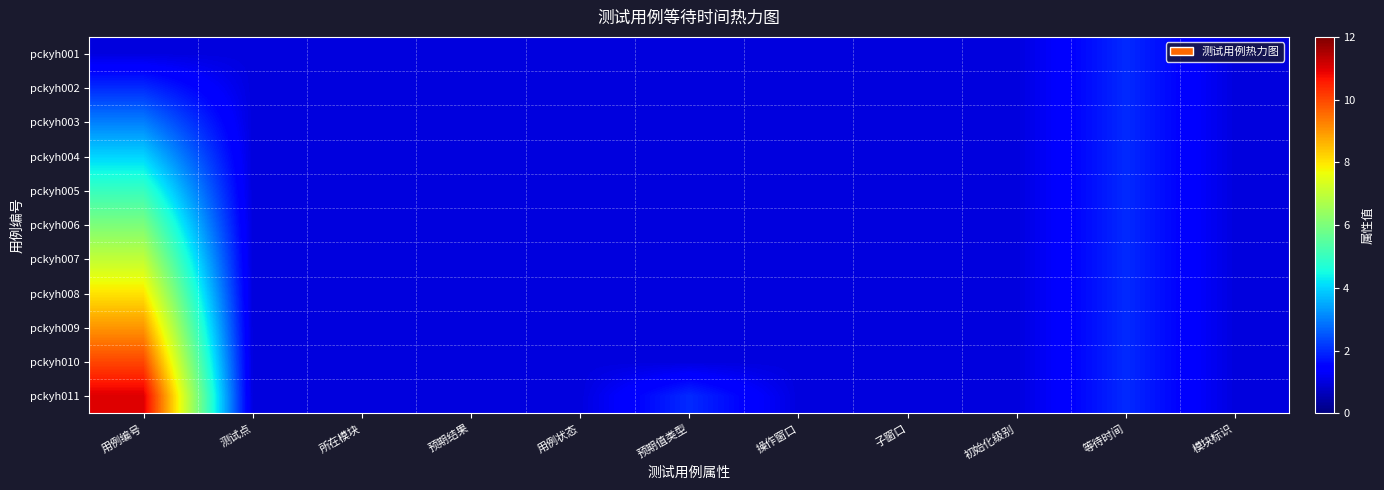

Reading left to right, list all the values displayed in this chart.

pckyh001: 用例编号=1	测试点=1	所在模块=1	预期结果=1	用例状态=1	预期值类型=1	操作窗口=1	子窗口=1	初始化级别=1	等待时间=2	模块标识=1
pckyh002: 用例编号=2	测试点=1	所在模块=1	预期结果=1	用例状态=1	预期值类型=1	操作窗口=1	子窗口=1	初始化级别=1	等待时间=2	模块标识=1
pckyh003: 用例编号=3	测试点=1	所在模块=1	预期结果=1	用例状态=1	预期值类型=1	操作窗口=1	子窗口=1	初始化级别=1	等待时间=2	模块标识=1
pckyh004: 用例编号=4	测试点=1	所在模块=1	预期结果=1	用例状态=1	预期值类型=1	操作窗口=1	子窗口=1	初始化级别=1	等待时间=2	模块标识=1
pckyh005: 用例编号=5	测试点=1	所在模块=1	预期结果=1	用例状态=1	预期值类型=1	操作窗口=1	子窗口=1	初始化级别=1	等待时间=2	模块标识=1
pckyh006: 用例编号=6	测试点=1	所在模块=1	预期结果=1	用例状态=1	预期值类型=1	操作窗口=1	子窗口=1	初始化级别=1	等待时间=2	模块标识=1
pckyh007: 用例编号=7	测试点=1	所在模块=1	预期结果=1	用例状态=1	预期值类型=1	操作窗口=1	子窗口=1	初始化级别=1	等待时间=2	模块标识=1
pckyh008: 用例编号=8	测试点=1	所在模块=1	预期结果=1	用例状态=1	预期值类型=1	操作窗口=1	子窗口=1	初始化级别=1	等待时间=2	模块标识=1
pckyh009: 用例编号=9	测试点=1	所在模块=1	预期结果=1	用例状态=1	预期值类型=1	操作窗口=1	子窗口=1	初始化级别=1	等待时间=2	模块标识=1
pckyh010: 用例编号=10	测试点=1	所在模块=1	预期结果=1	用例状态=1	预期值类型=1	操作窗口=1	子窗口=1	初始化级别=1	等待时间=2	模块标识=1
pckyh011: 用例编号=11	测试点=1	所在模块=1	预期结果=1	用例状态=1	预期值类型=2	操作窗口=1	子窗口=1	初始化级别=1	等待时间=2	模块标识=1